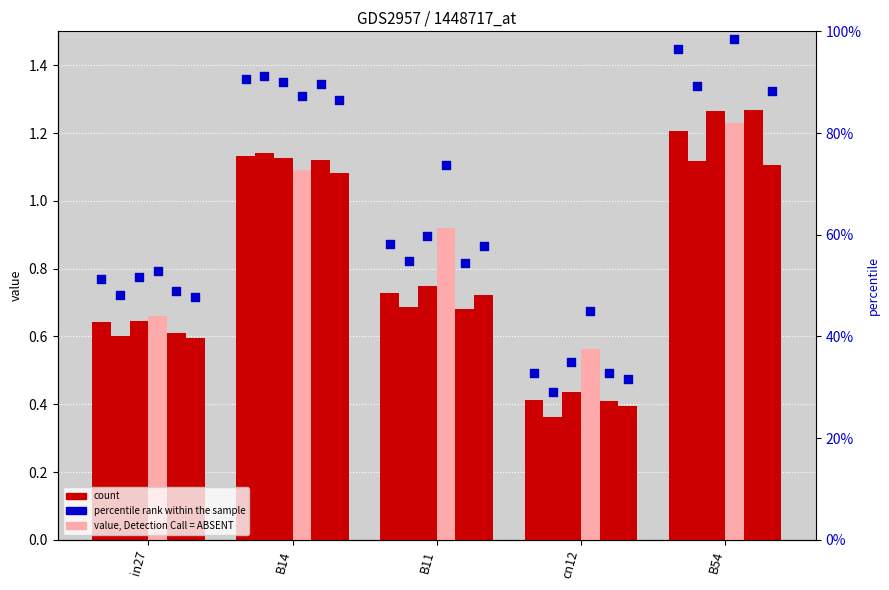

At which category is the sum across all series the highest?

B54